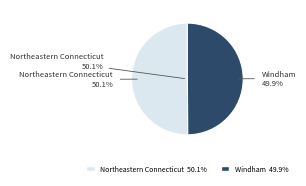

Count the number of slices in the pie.

2